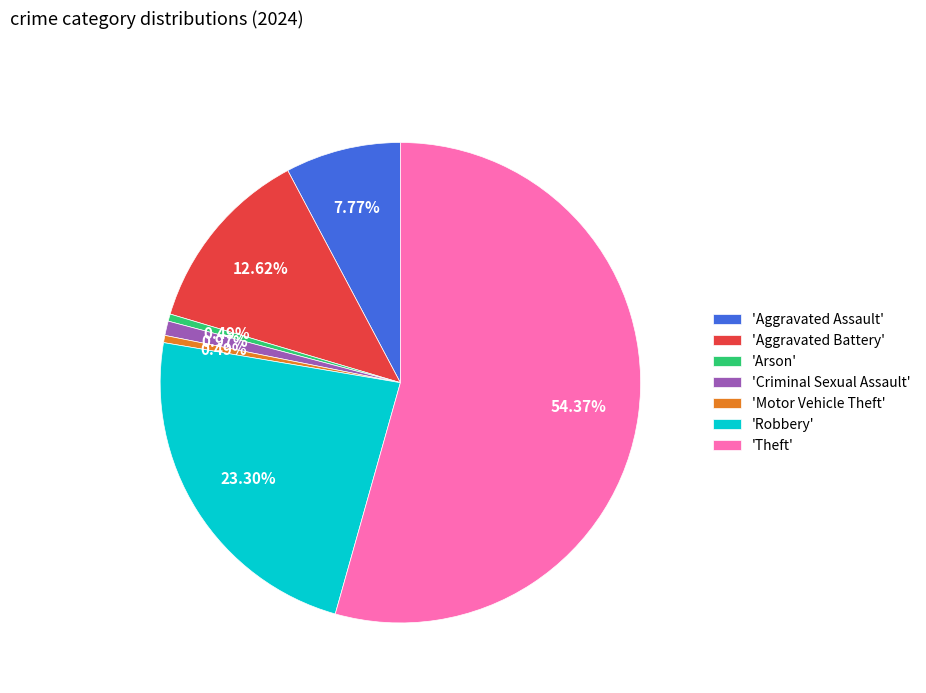

Is the sum of 'Aggravated Assault' and 'Motor Vehicle Theft' greater than half?

No